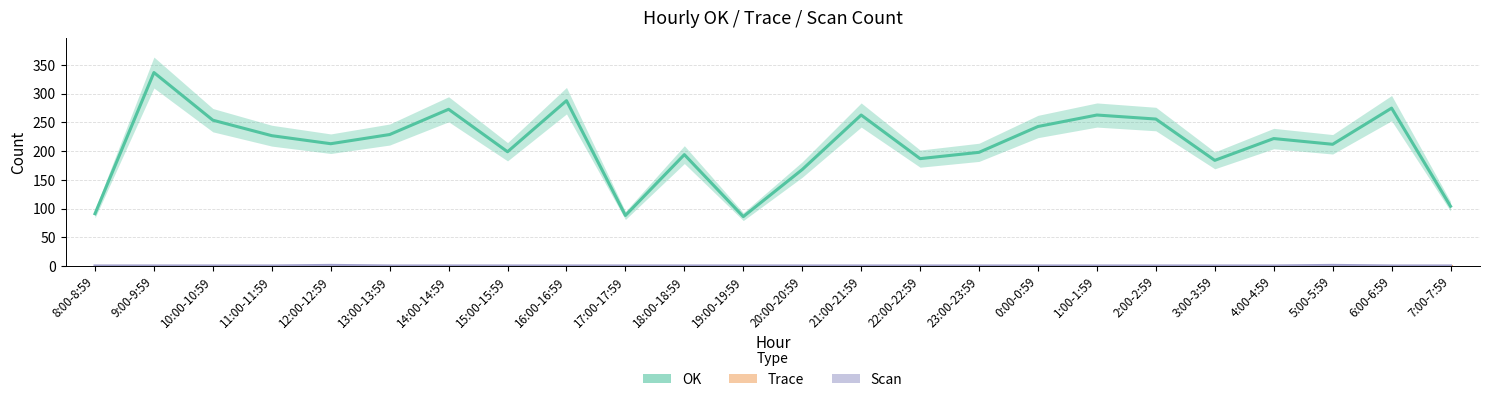

Reading left to right, list all the values displayed in this chart.

OK: 91	337	254	227	213	229	273	199	288	88	194	86	168	263	187	198	243	263	256	184	222	212	275	104
Trace: 0	0	0	0	0	0	0	0	0	0	0	0	0	0	0	0	0	0	0	0	0	0	0	0
Scan: 0	0	0	0	1	0	0	0	0	0	0	0	0	0	0	0	0	0	0	0	0	1	0	0